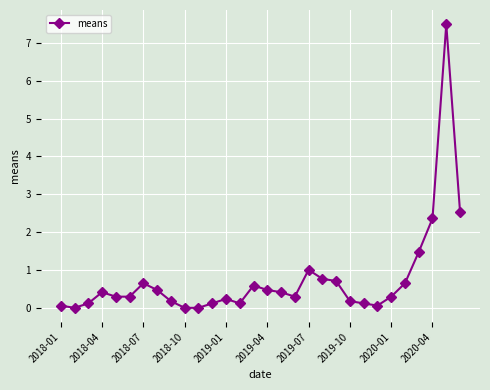

What is the average value?

0.7